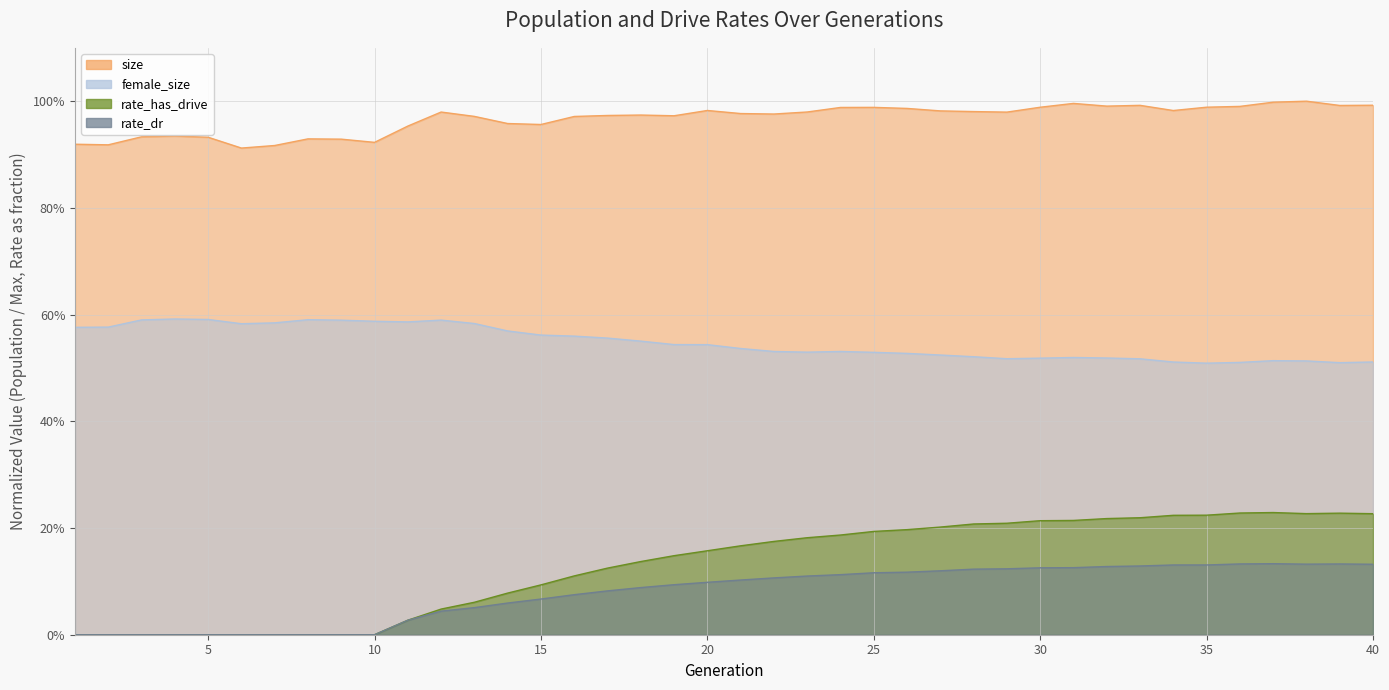

Which has a higher value, 22 or 36?

36